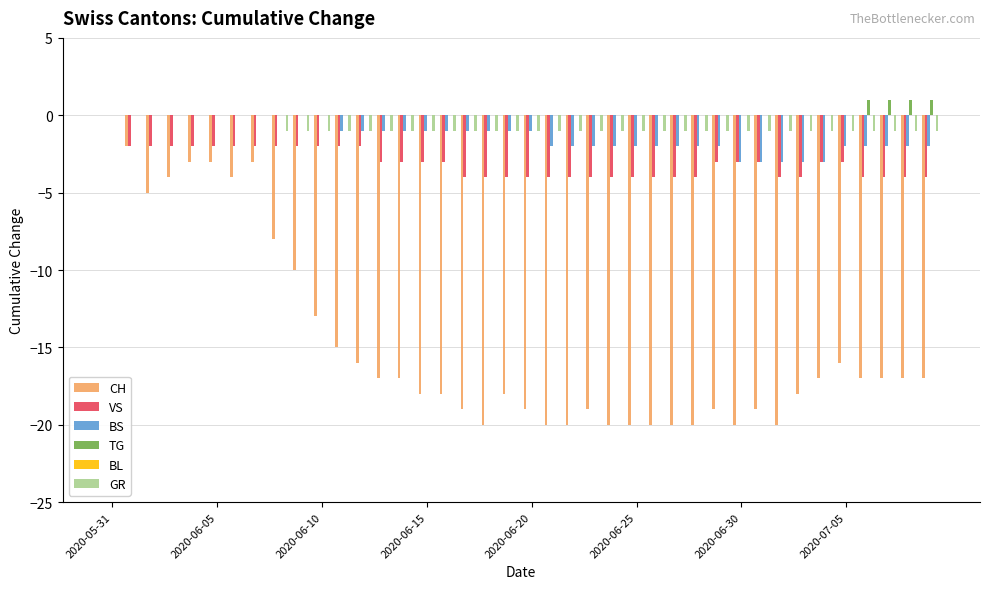

What is the sum of all CH values?

-588